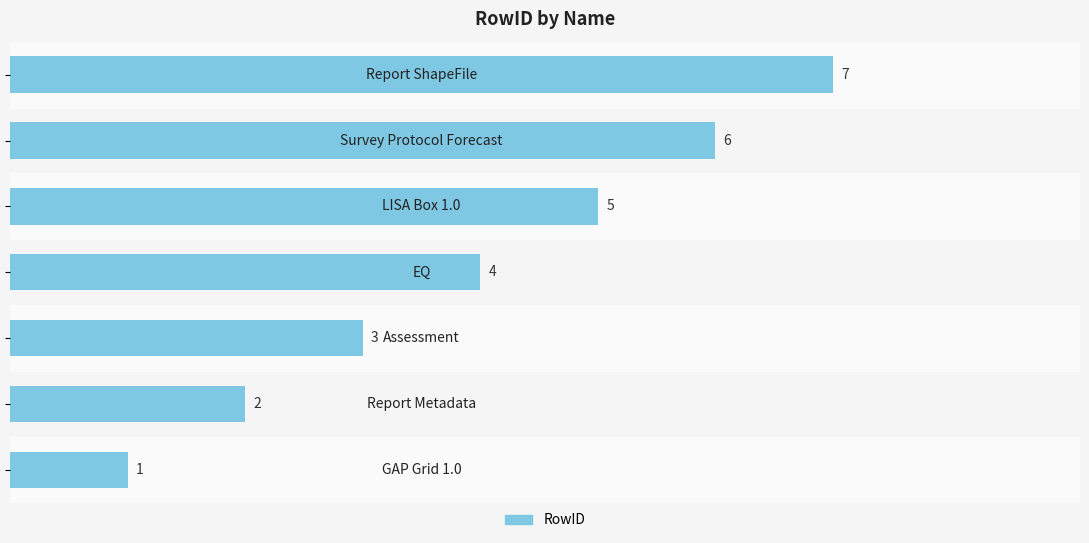

Count the values in the range 2 to 6.

5